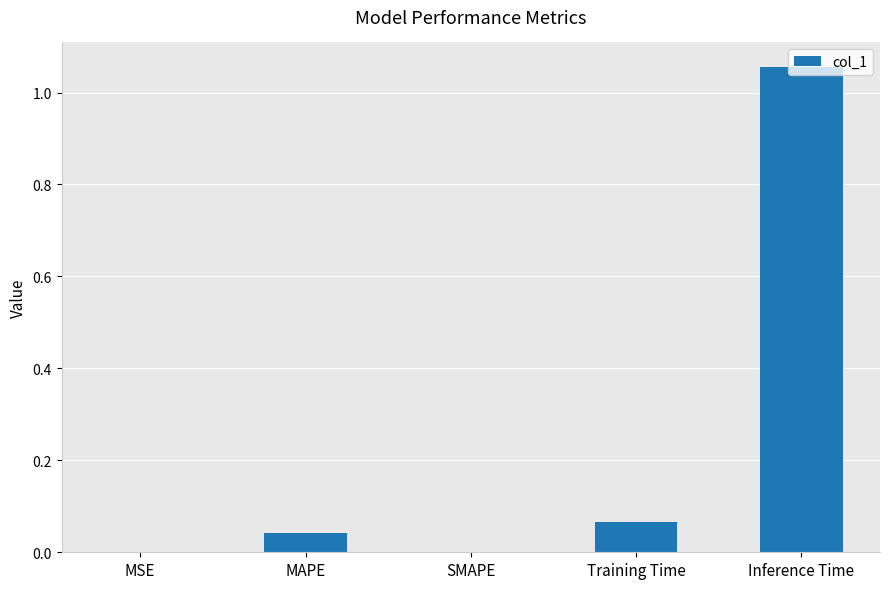

What is the sum of all values?

1.2